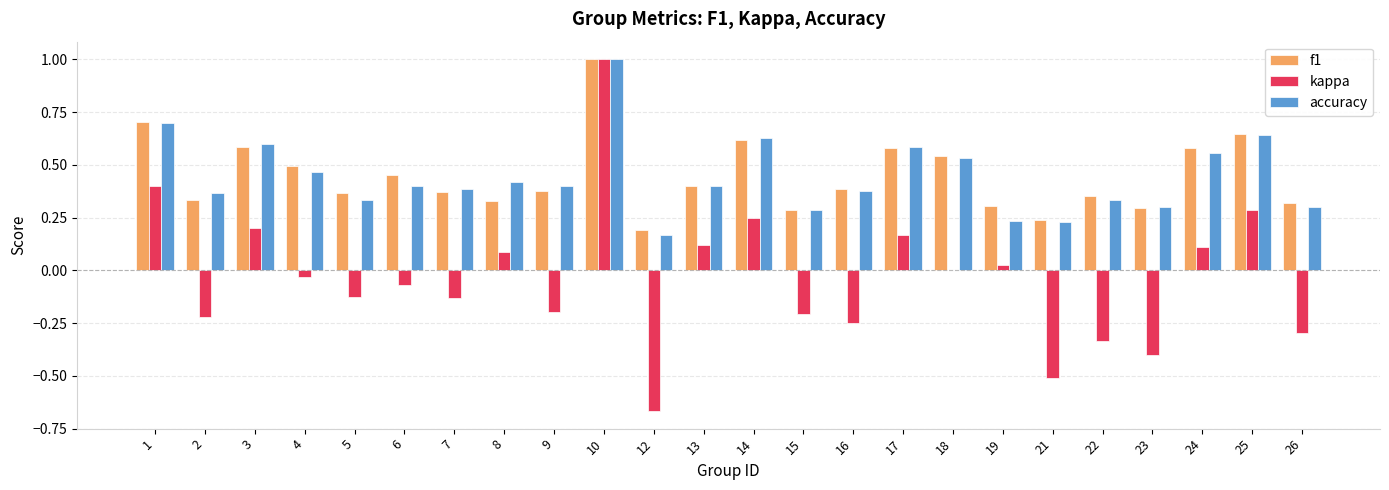

How many series are shown in this chart?

3